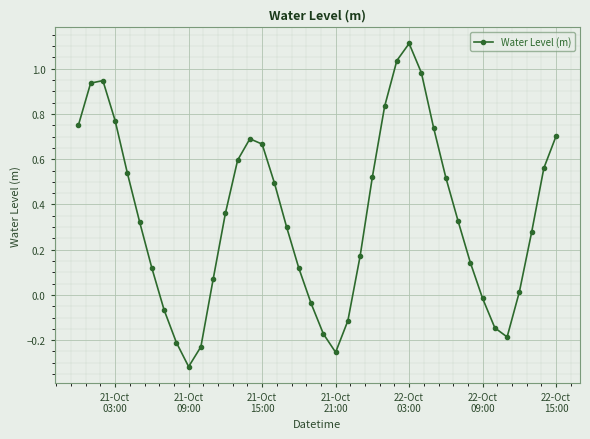

How many distinct data groups are displayed?

1